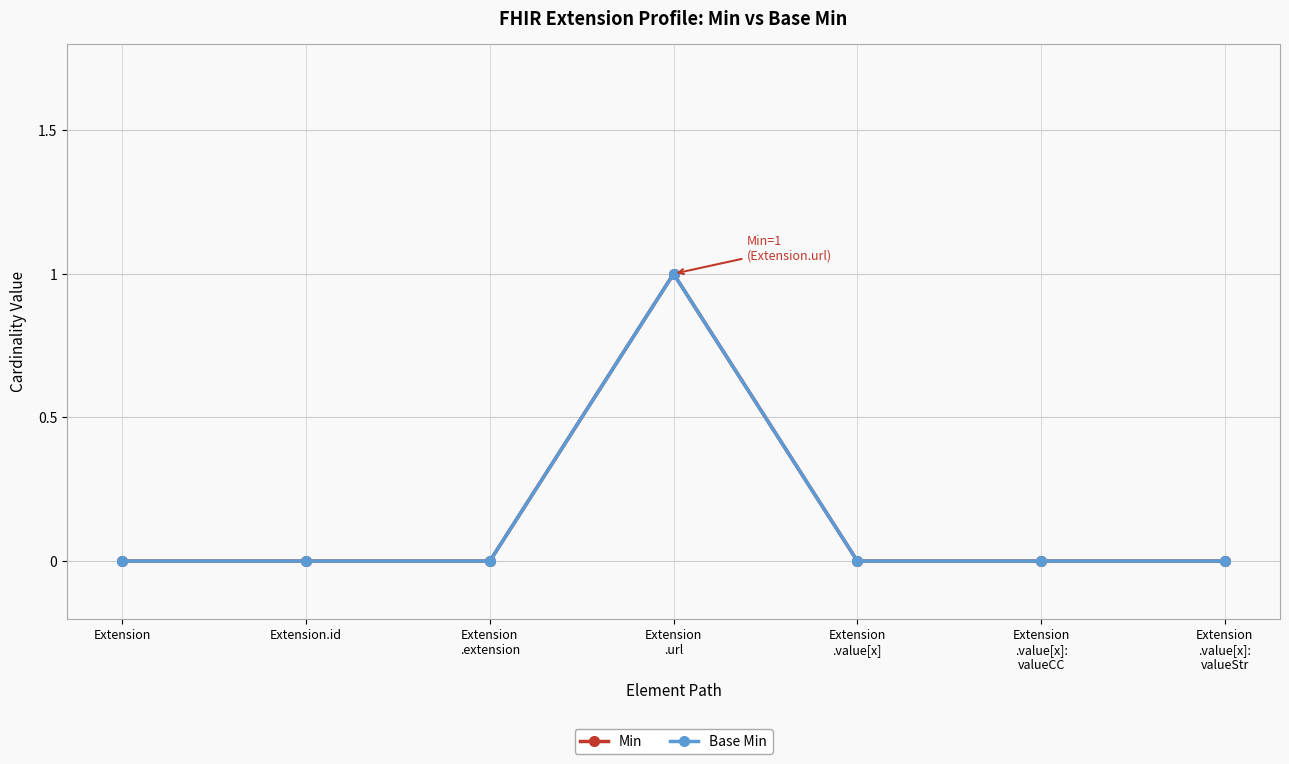

Is this an area chart (filled region under the line)?

No